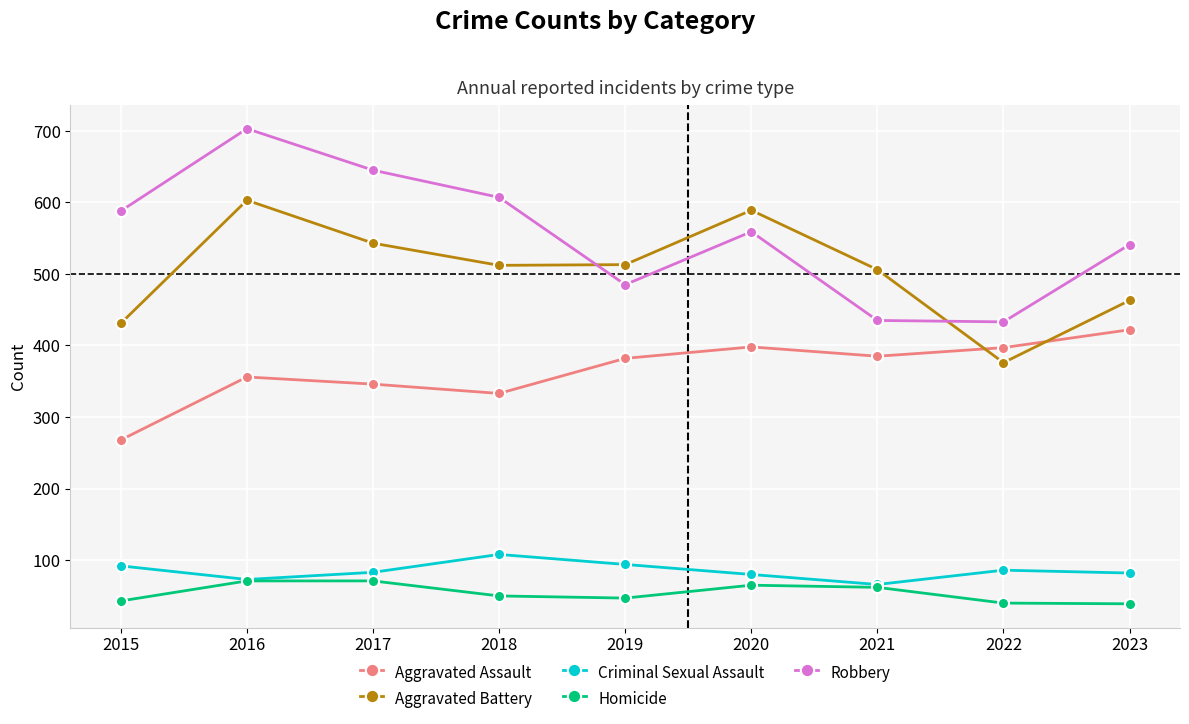

Which series changed the most between 2018 and 2022?

Robbery